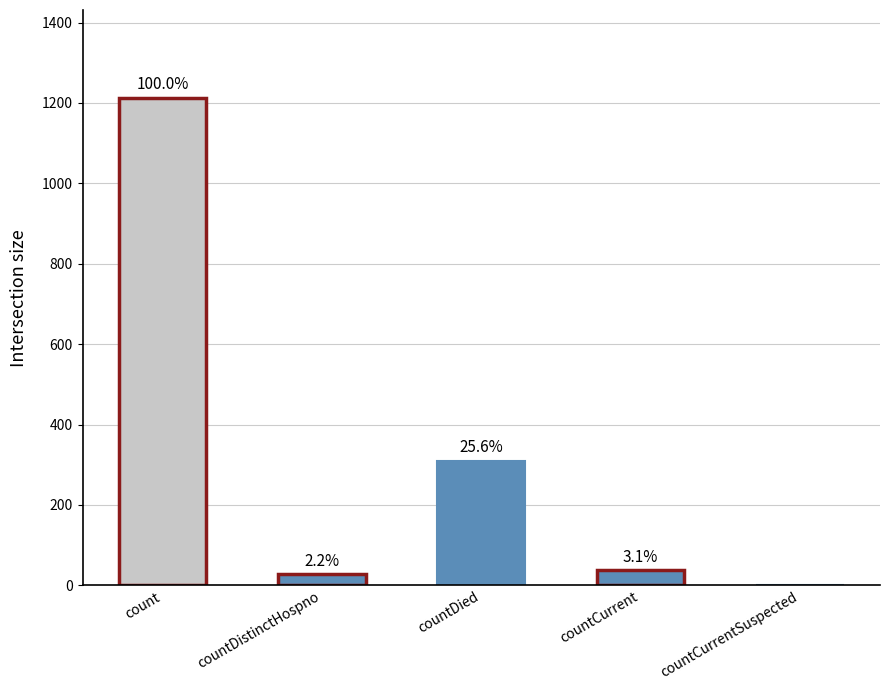

Count the number of values greater than 37.

2